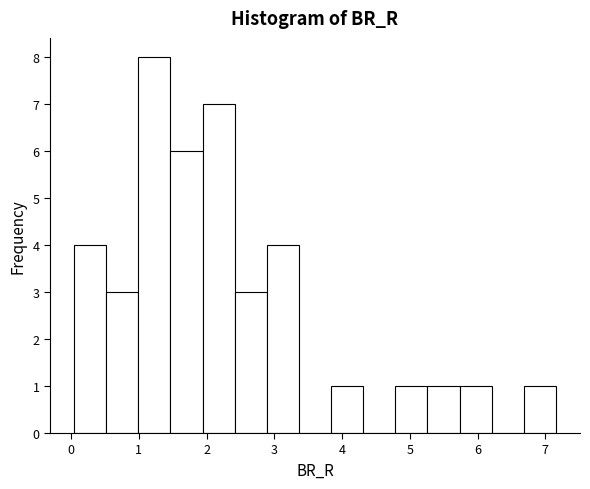

Reading left to right, list every bar in this chart as the range it spans on the x-axis followed by its height. Neither the bar edges nor the heights are printed on the chart, so give them approximately, as read against the axes.

0.0 to 0.5: 4
0.5 to 1.0: 3
1.0 to 1.5: 8
1.5 to 1.9: 6
1.9 to 2.4: 7
2.4 to 2.9: 3
2.9 to 3.4: 4
3.4 to 3.8: 0
3.8 to 4.3: 1
4.3 to 4.8: 0
4.8 to 5.3: 1
5.3 to 5.7: 1
5.7 to 6.2: 1
6.2 to 6.7: 0
6.7 to 7.2: 1